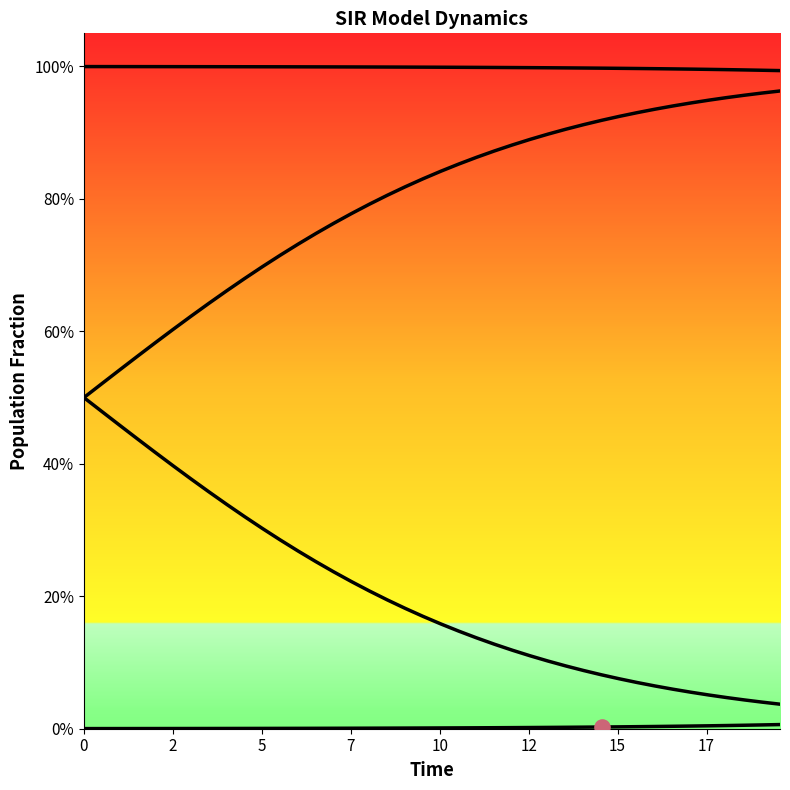

At how many categories does at least one series exceed 0?

40